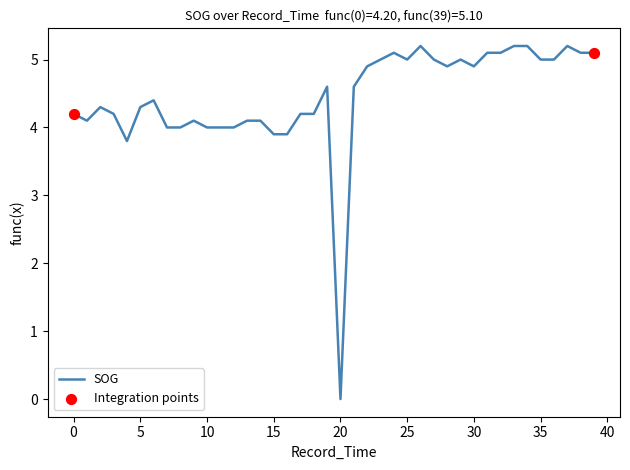

What is the difference between the maximum and minimum values?

5.2